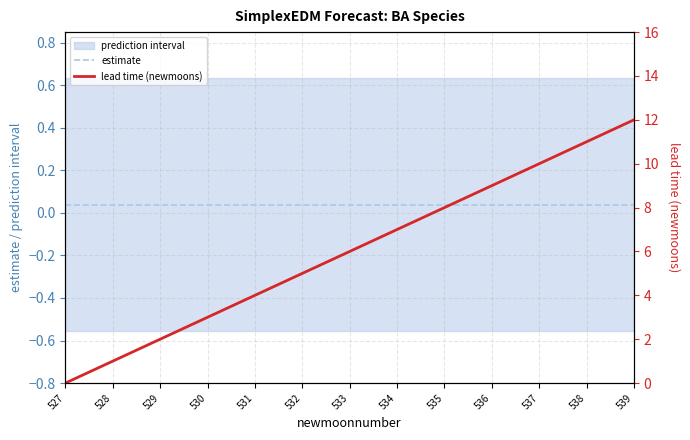

The value of estimate at 539 is 0.0. True or false?

True